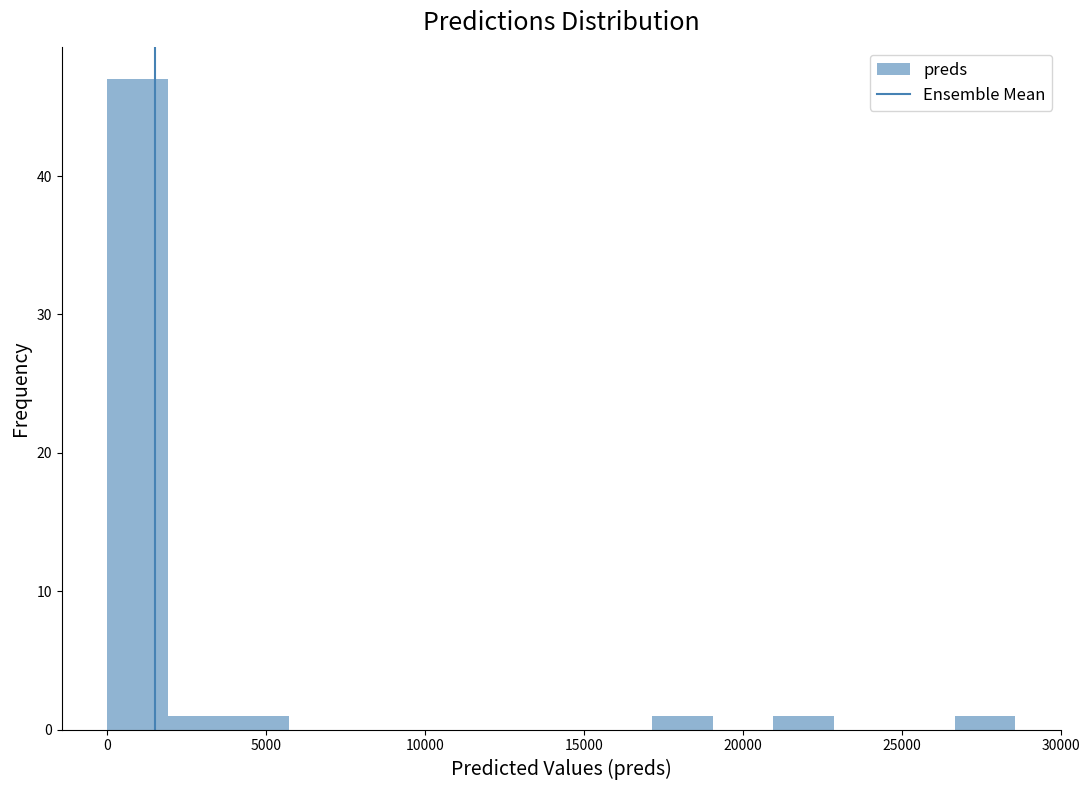

Read against the x-axis, roughly where is the centre of the tallest bar?

1000